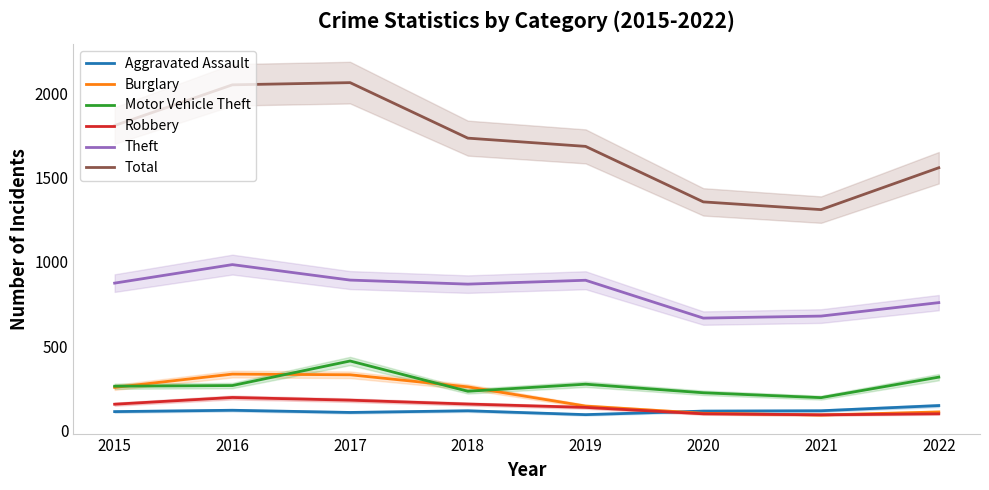

Reading right to left, extract all data points from this chart.

Aggravated Assault: 146	115	113	92	115	105	118	110
Burglary: 108	90	100	143	257	329	333	254
Motor Vehicle Theft: 315	193	222	273	231	411	265	261
Robbery: 97	91	97	135	155	178	194	154
Theft: 758	678	666	891	868	892	984	874
Total: 1560	1311	1357	1687	1736	2066	2053	1811